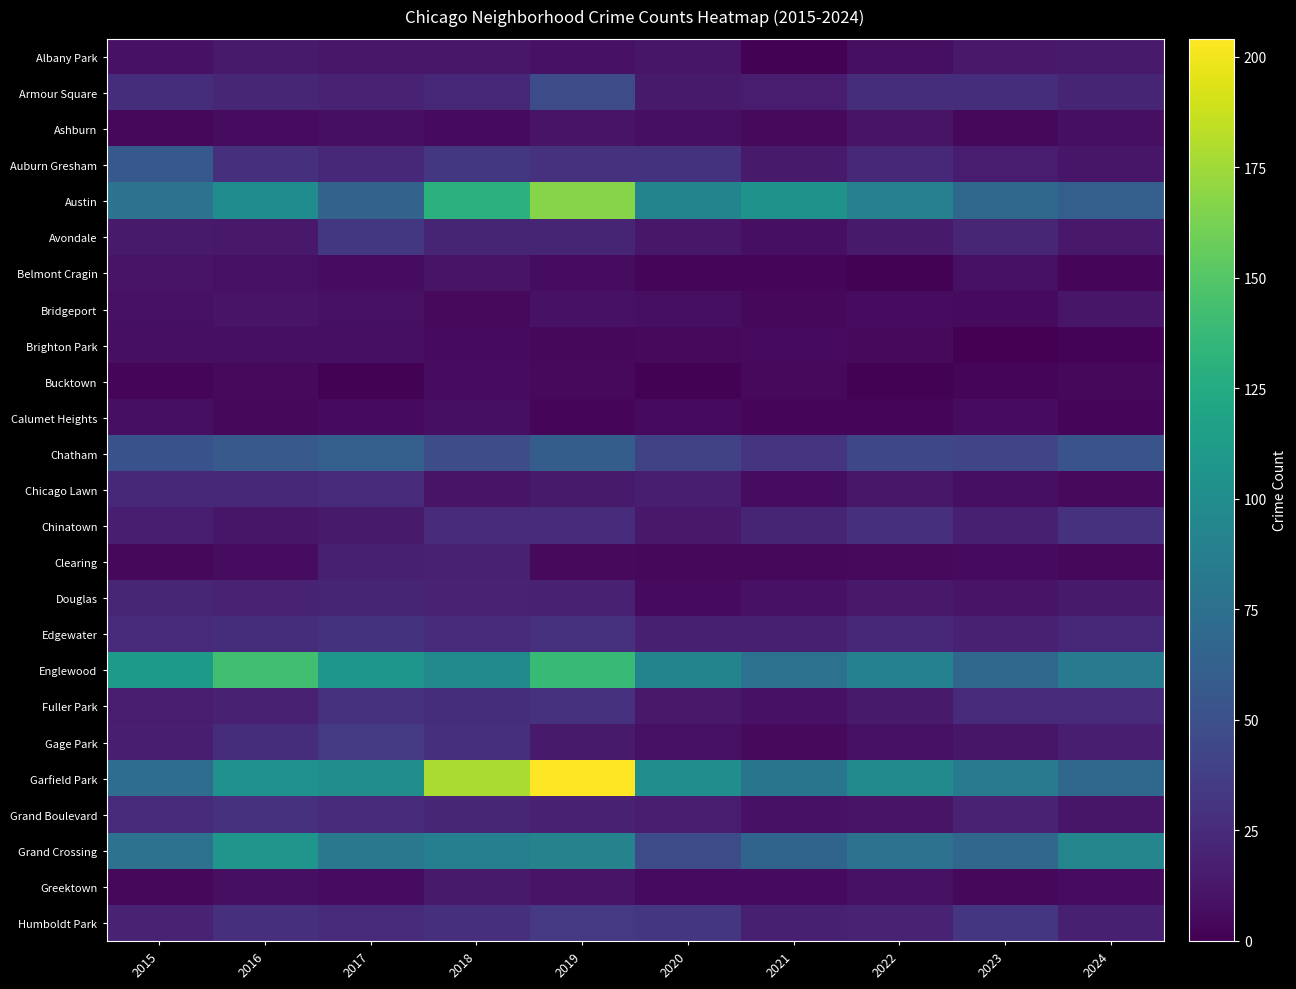

Reading left to right, list all the values displayed in this chart.

Albany Park: 2015=10	2016=15	2017=13	2018=13	2019=10	2020=12	2021=1	2022=8	2023=14	2024=15
Armour Square: 2015=27	2016=22	2017=20	2018=23	2019=47	2020=15	2021=16	2022=27	2023=27	2024=21
Ashburn: 2015=4	2016=7	2017=8	2018=6	2019=11	2020=8	2021=5	2022=11	2023=4	2024=8
Auburn Gresham: 2015=56	2016=28	2017=23	2018=33	2019=29	2020=30	2021=15	2022=23	2023=16	2024=12
Austin: 2015=78	2016=99	2017=65	2018=130	2019=167	2020=92	2021=104	2022=89	2023=68	2024=62
Avondale: 2015=15	2016=14	2017=33	2018=21	2019=21	2020=13	2021=8	2022=15	2023=22	2024=14
Belmont Cragin: 2015=11	2016=9	2017=7	2018=11	2019=7	2020=3	2021=3	2022=1	2023=9	2024=3
Bridgeport: 2015=9	2016=11	2017=9	2018=5	2019=10	2020=8	2021=4	2022=7	2023=6	2024=12
Brighton Park: 2015=8	2016=8	2017=8	2018=6	2019=4	2020=5	2021=6	2022=5	2023=0	2024=2
Bucktown: 2015=3	2016=5	2017=1	2018=7	2019=5	2020=1	2021=5	2022=1	2023=3	2024=4
Calumet Heights: 2015=8	2016=4	2017=6	2018=8	2019=3	2020=6	2021=3	2022=3	2023=7	2024=3
Chatham: 2015=51	2016=57	2017=62	2018=48	2019=60	2020=40	2021=31	2022=44	2023=43	2024=53
Chicago Lawn: 2015=23	2016=23	2017=25	2018=11	2019=15	2020=17	2021=7	2022=13	2023=8	2024=5
Chinatown: 2015=17	2016=12	2017=15	2018=25	2019=26	2020=14	2021=21	2022=28	2023=18	2024=29
Clearing: 2015=4	2016=7	2017=18	2018=19	2019=5	2020=4	2021=4	2022=5	2023=6	2024=4
Douglas: 2015=22	2016=20	2017=21	2018=20	2019=19	2020=6	2021=10	2022=14	2023=11	2024=15
Edgewater: 2015=24	2016=27	2017=30	2018=25	2019=29	2020=18	2021=18	2022=23	2023=19	2024=23
Englewood: 2015=111	2016=142	2017=107	2018=98	2019=138	2020=92	2021=76	2022=90	2023=69	2024=85
Fuller Park: 2015=16	2016=19	2017=29	2018=27	2019=29	2020=14	2021=10	2022=15	2023=25	2024=25
Gage Park: 2015=17	2016=27	2017=35	2018=28	2019=15	2020=9	2021=5	2022=9	2023=12	2024=17
Garfield Park: 2015=73	2016=103	2017=101	2018=178	2019=204	2020=100	2021=79	2022=98	2023=85	2024=69
Grand Boulevard: 2015=24	2016=29	2017=25	2018=22	2019=19	2020=16	2021=10	2022=11	2023=20	2024=12
Grand Crossing: 2015=77	2016=106	2017=82	2018=88	2019=91	2020=47	2021=66	2022=77	2023=67	2024=93
Greektown: 2015=4	2016=8	2017=7	2018=15	2019=11	2020=6	2021=6	2022=9	2023=4	2024=7
Humboldt Park: 2015=20	2016=28	2017=25	2018=28	2019=34	2020=32	2021=18	2022=20	2023=32	2024=18